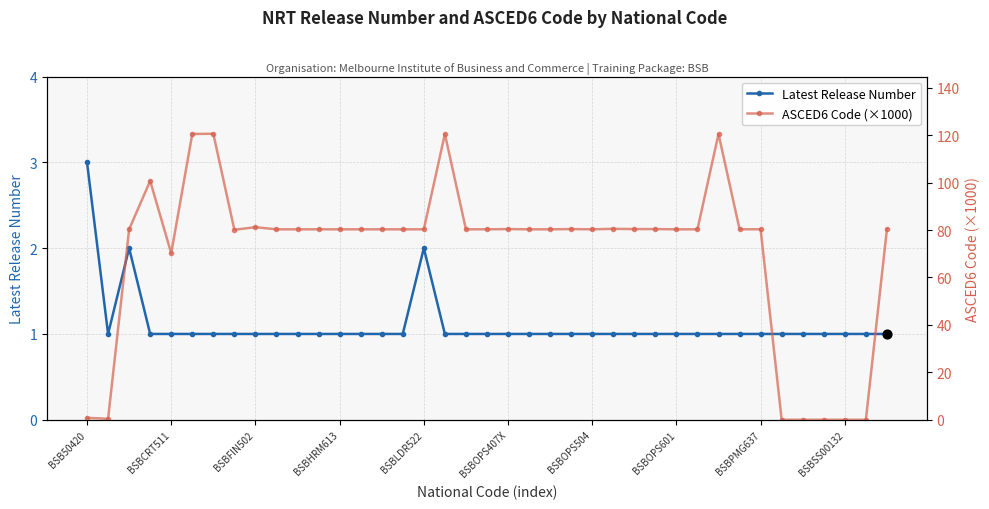

True or false: Latest Release Number has more than 0 interior local peaks.

True